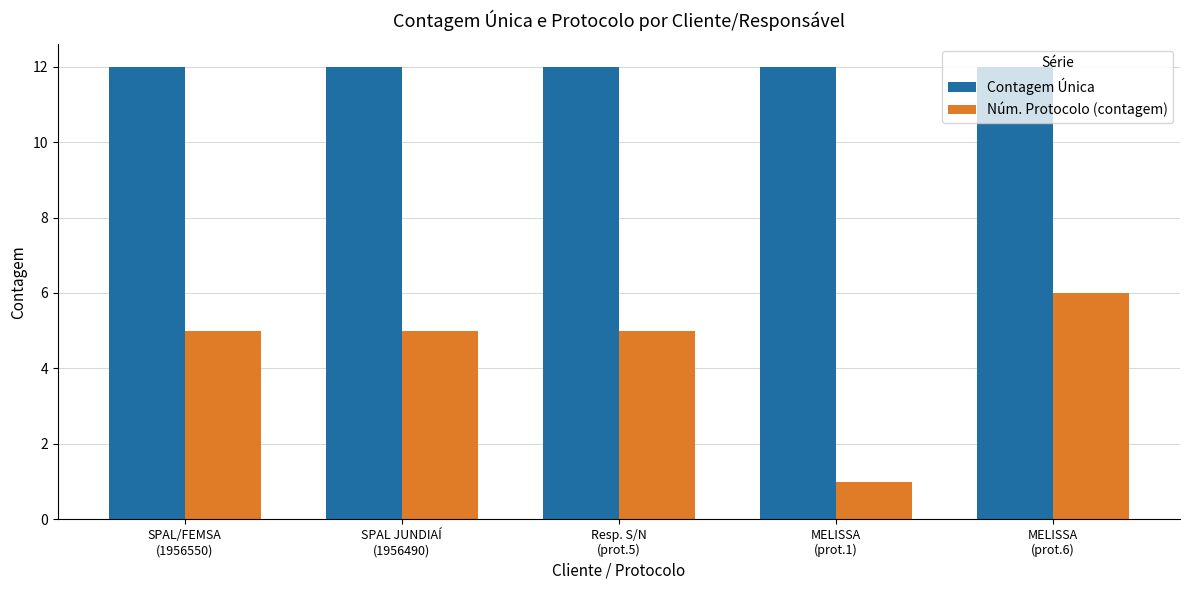

What is the value of the Núm. Protocolo (contagem) bar at the 4th from the left?

1